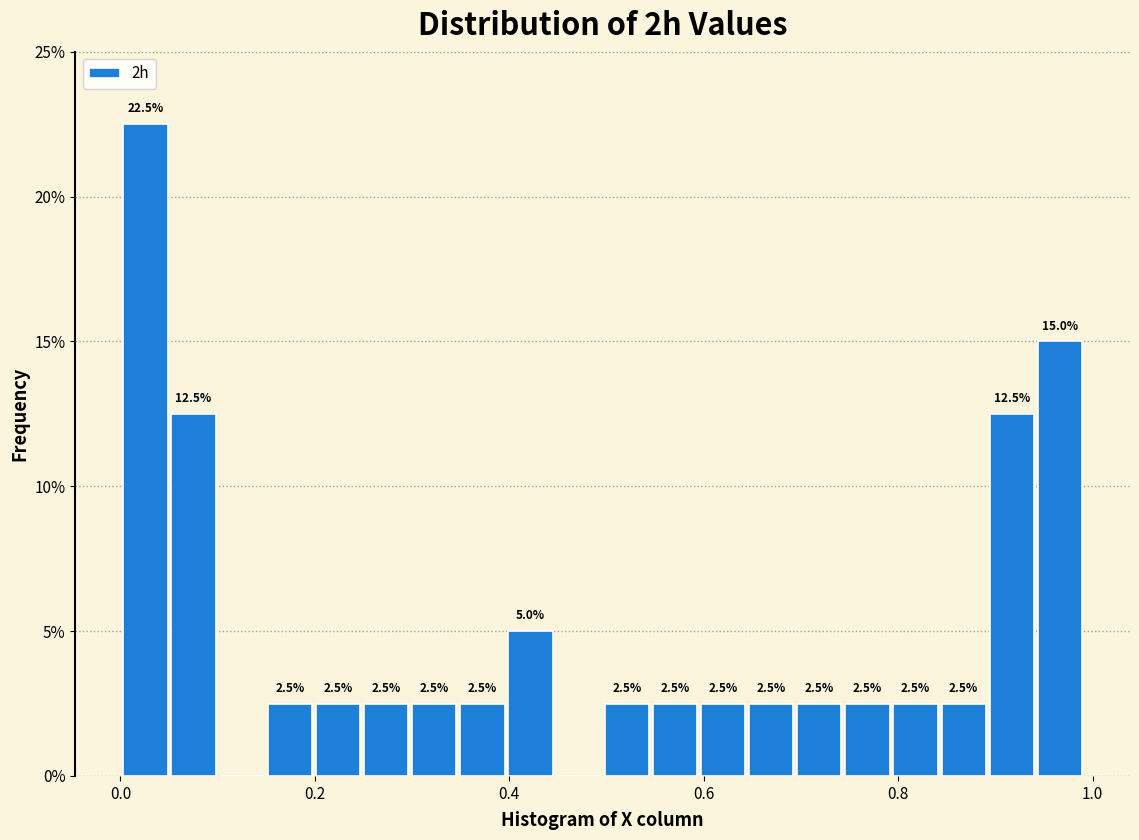

Read against the x-axis, roughly where is the centre of the tallest bar?

0.02